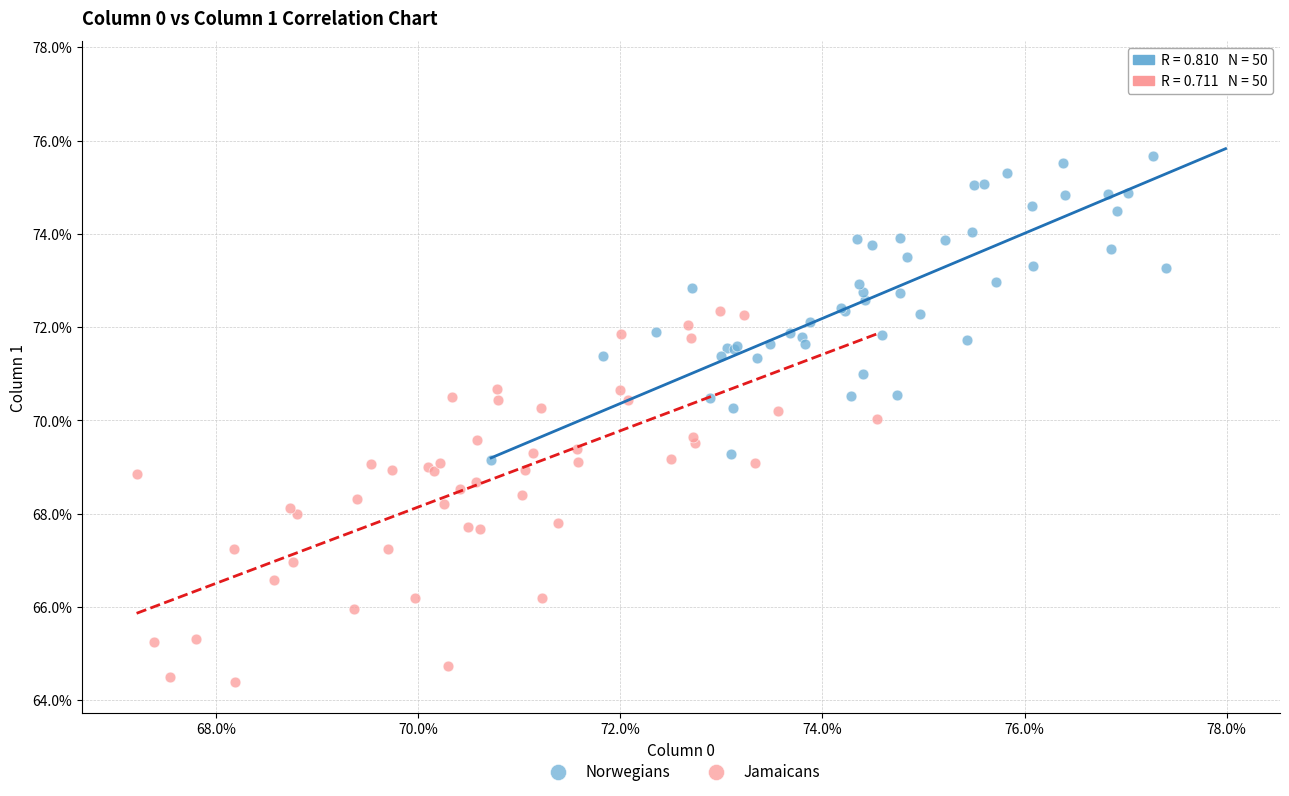

Which series has the widest spread of Y values?

Norwegians